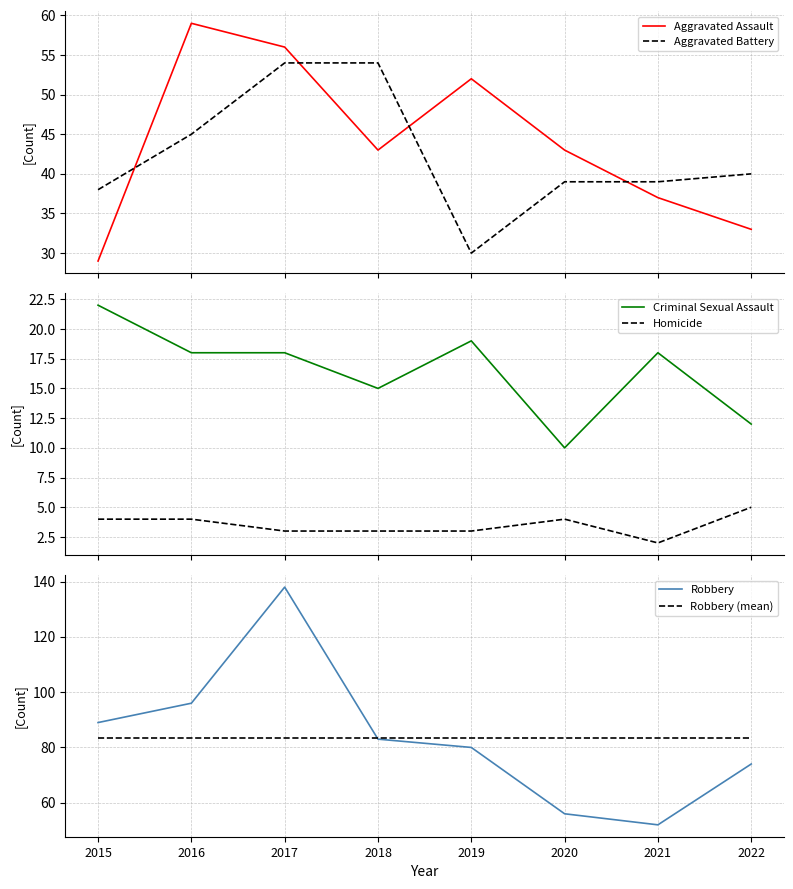

True or false: Aggravated Assault has more than 1 points higher than both neighbors.

True